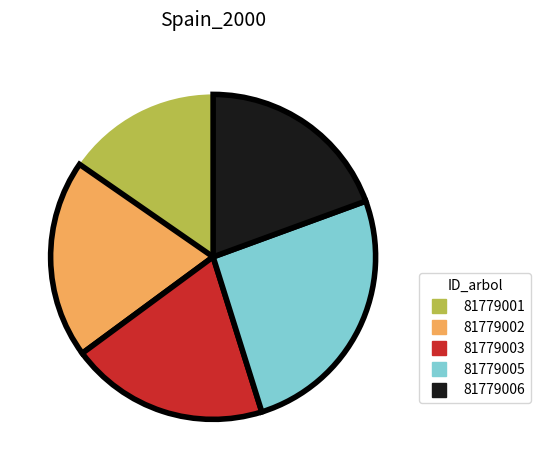

Do 81779005 and 81779006 together represent more than half of the pie?

No